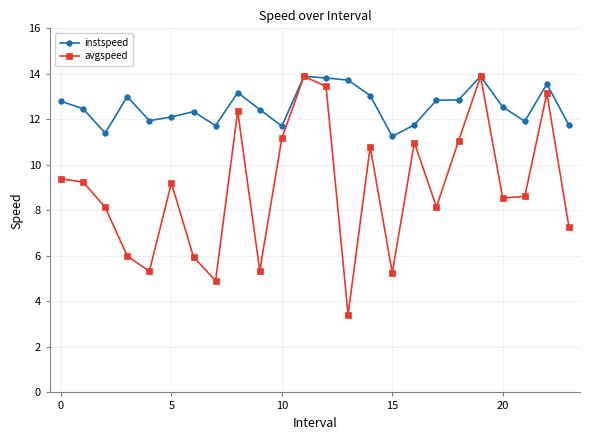

What is the value of the instspeed point at the 14th from the left?

13.7